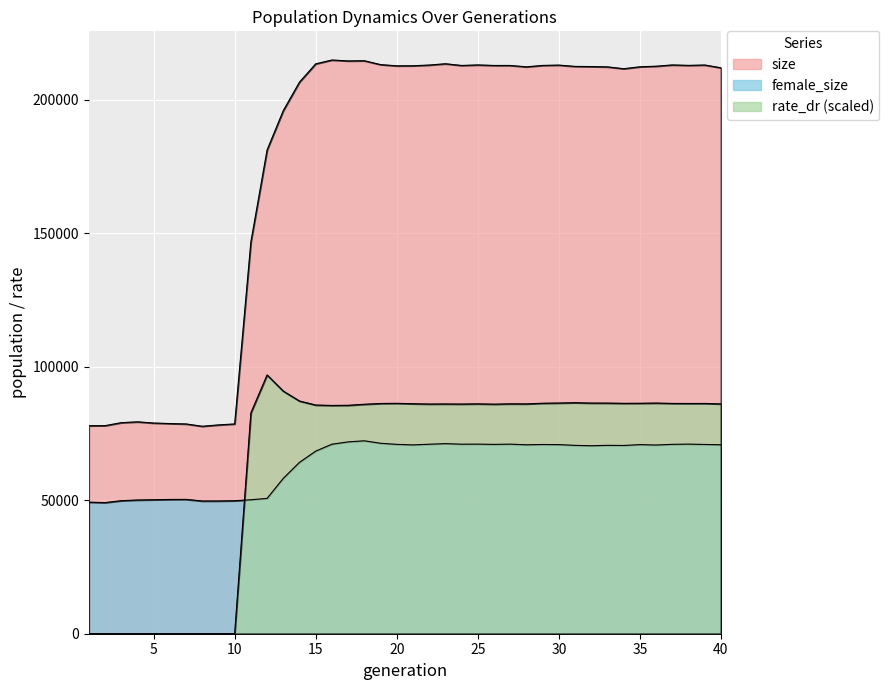

Reading right to left, transcribe all the data shown in this chart.

size: 40=211916.0	39=212958.0	38=212818.0	37=212987.0	36=212506.0	35=212293.0	34=211571.0	33=212257.0	32=212375.0	31=212436.0	30=212923.0	29=212805.0	28=212272.0	27=212789.0	26=212786.0	25=212989.0	24=212785.0	23=213428.0	22=212943.0	21=212676.0	20=212652.0	19=213108.0	18=214557.0	17=214493.0	16=214826.0	15=213400.0	14=206573.0	13=195889.0	12=181147.0	11=146693.0	10=78553.0	9=78193.0	8=77682.0	7=78548.0	6=78700.0	5=78891.0	4=79345.0	3=79026.0	2=77914.0	1=77889.0
female_size: 40=70758.0	39=70869.0	38=70996.0	37=70912.0	36=70661.0	35=70810.0	34=70491.0	33=70541.0	32=70388.0	31=70534.0	30=70811.0	29=70853.0	28=70749.0	27=70985.0	26=70894.0	25=70995.0	24=70969.0	23=71180.0	22=70952.0	21=70706.0	20=70903.0	19=71318.0	18=72240.0	17=71833.0	16=70962.0	15=68374.0	14=64169.0	13=58187.0	12=50671.0	11=50162.0	10=49804.0	9=49712.0	8=49698.0	7=50301.0	6=50270.0	5=50174.0	4=50072.0	3=49813.0	2=49101.0	1=49262.0
rate_dr: 40=86056.9	39=86217.4	38=86211.0	37=86233.3	36=86367.8	35=86289.2	34=86265.7	33=86357.5	32=86367.8	31=86508.7	30=86385.8	29=86301.4	28=86057.6	27=86081.2	26=85960.7	25=86074.8	24=86000.4	23=86036.3	22=86008.6	21=86118.2	20=86271.1	19=86207.7	18=85920.5	17=85533.0	16=85475.0	15=85631.4	14=87125.3	13=90838.7	12=96891.9	11=82699.8	10=0.0	9=0.0	8=0.0	7=0.0	6=0.0	5=0.0	4=0.0	3=0.0	2=0.0	1=0.0